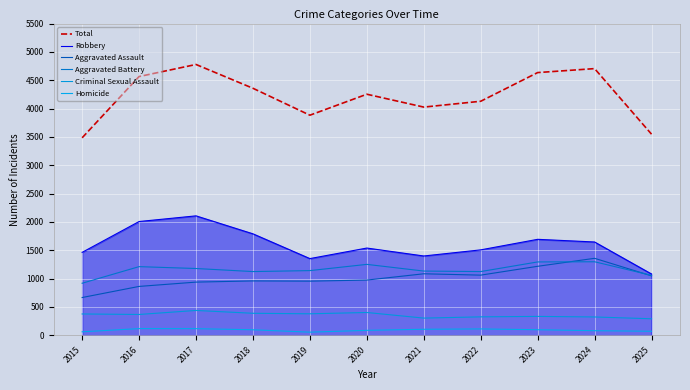

Read the Aggravated Battery value at 2020, to the nearest 50.

1250